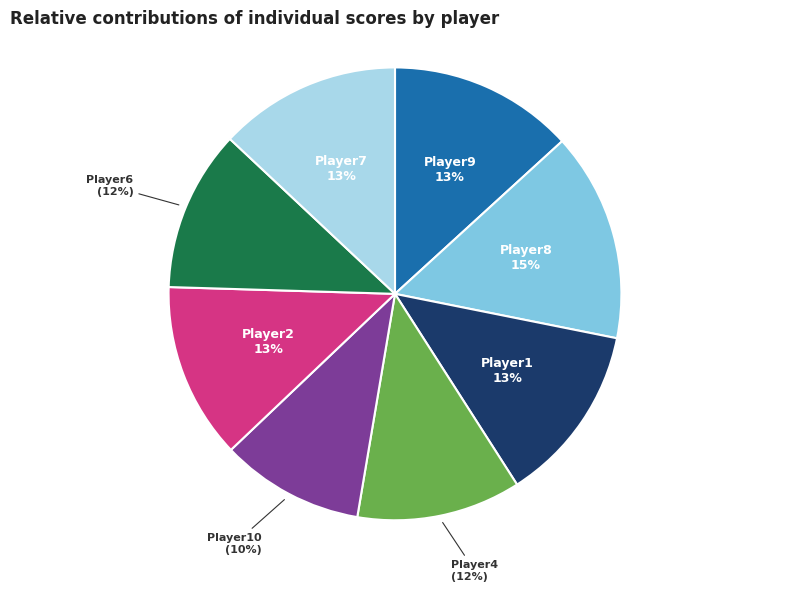

Is there any slice that represents more than half of the pie?

No